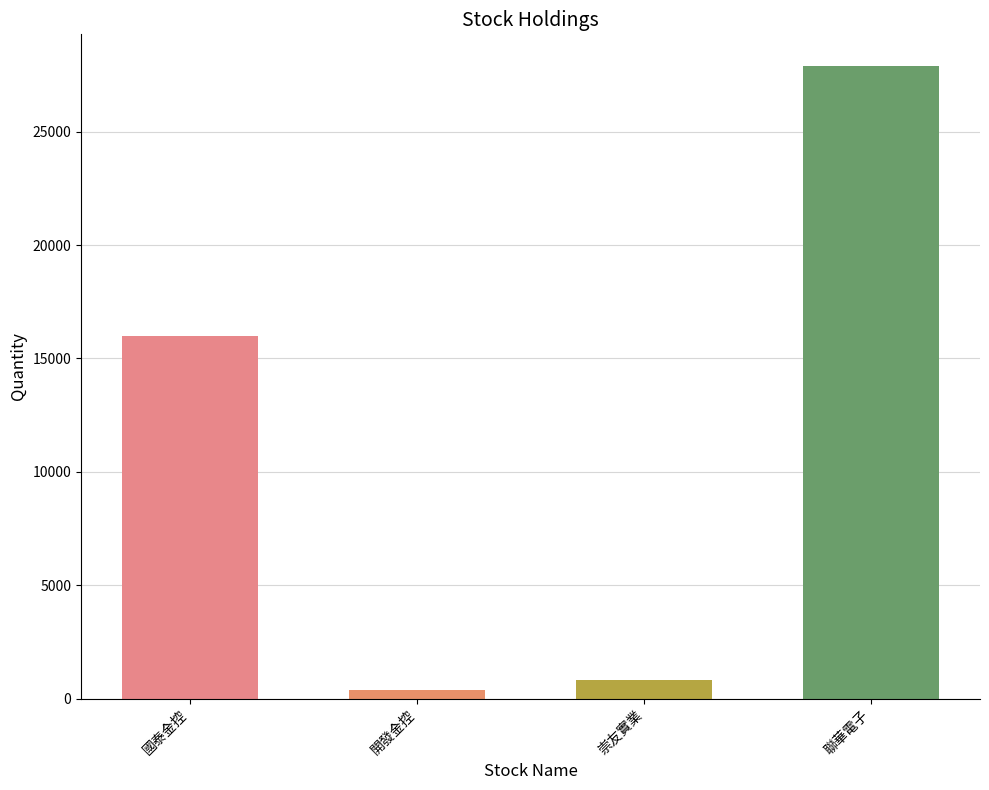

What is the change in value from 國泰金控 to 聯華電子?

+11917